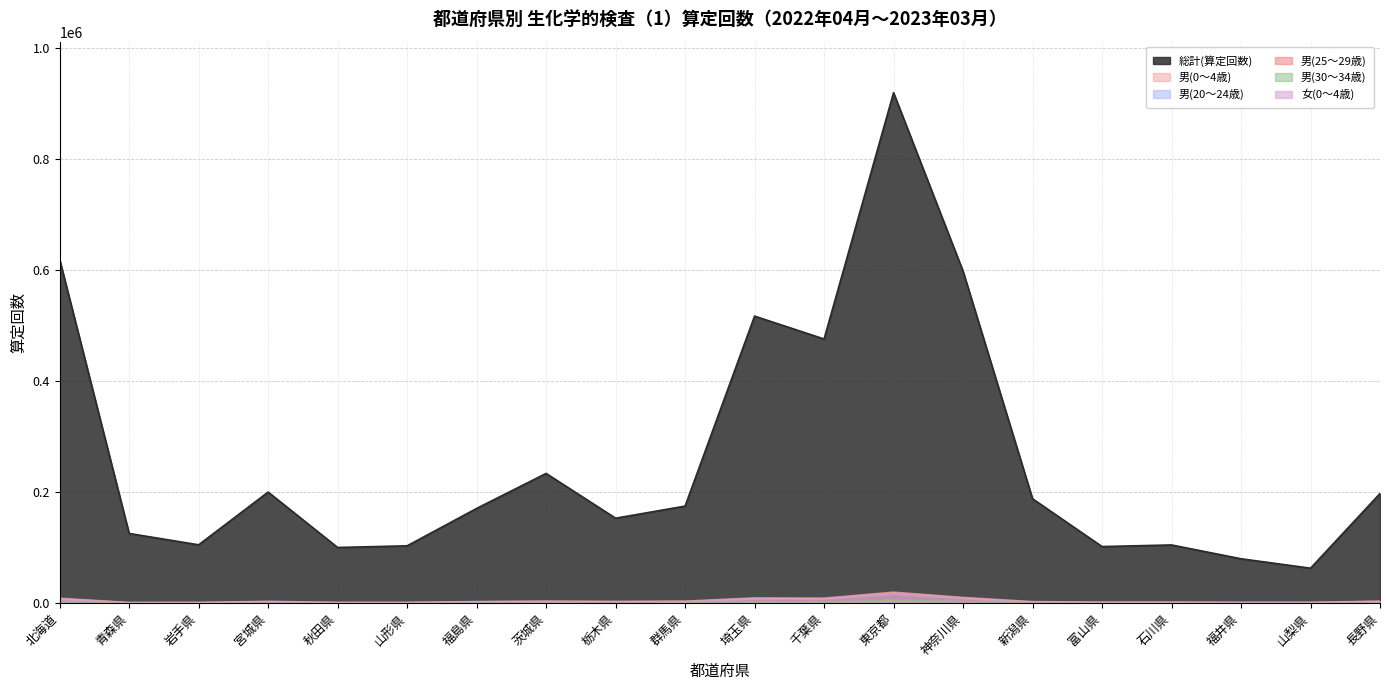

Where is the first local maximum for 男(25～29歳)?

宮城県